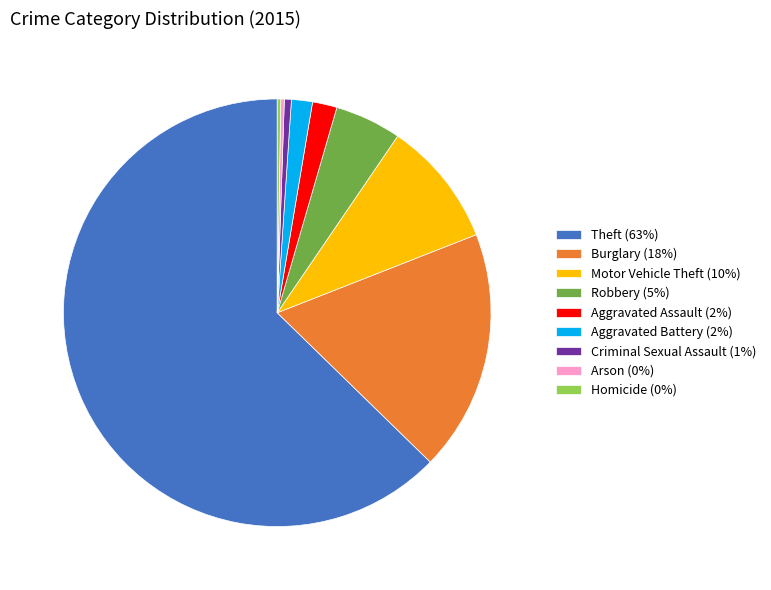

What is the ratio of the value at Robbery to the value at Aggravated Assault?

2.7